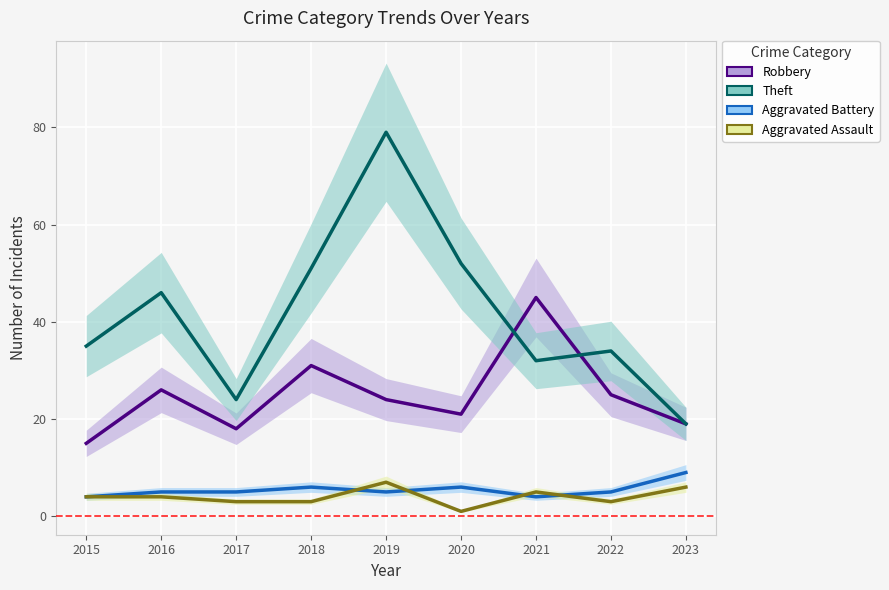

List the labels in order of Theft value, largest first.

2019, 2020, 2018, 2016, 2015, 2022, 2021, 2017, 2023